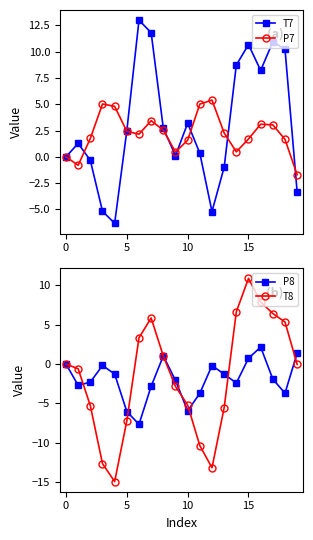

After their last crossing, which series has the higher values: P7 or T8?

T8